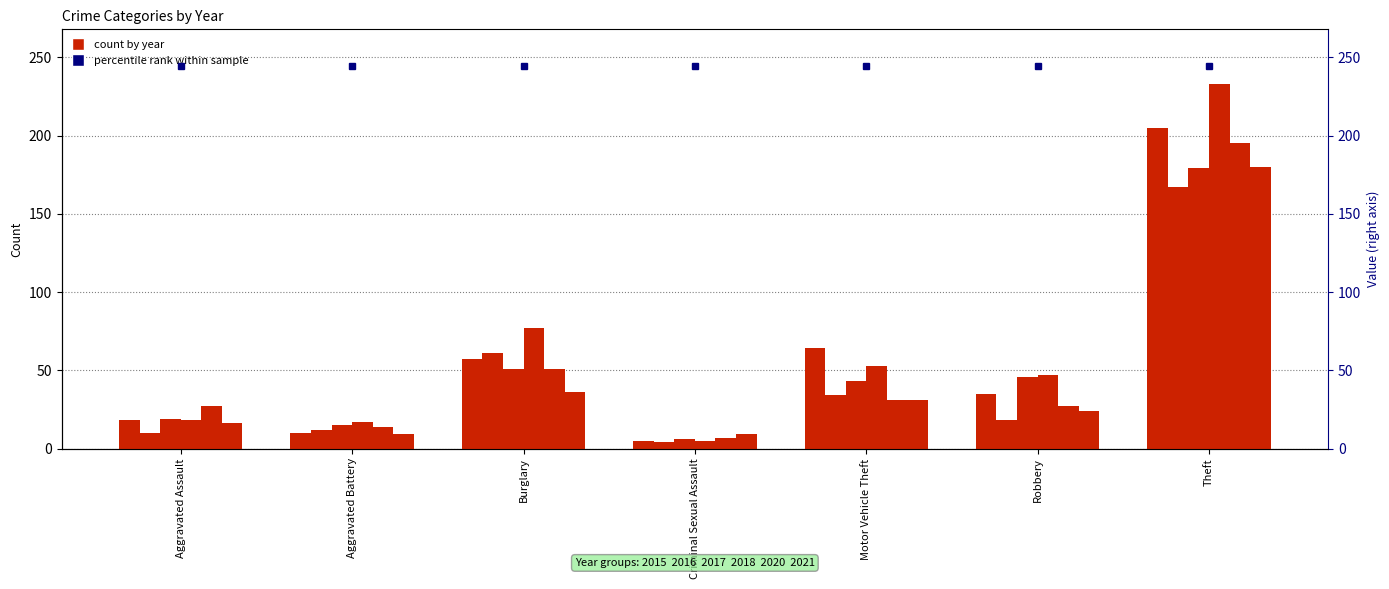

At which category is the sum across all series the highest?

Theft